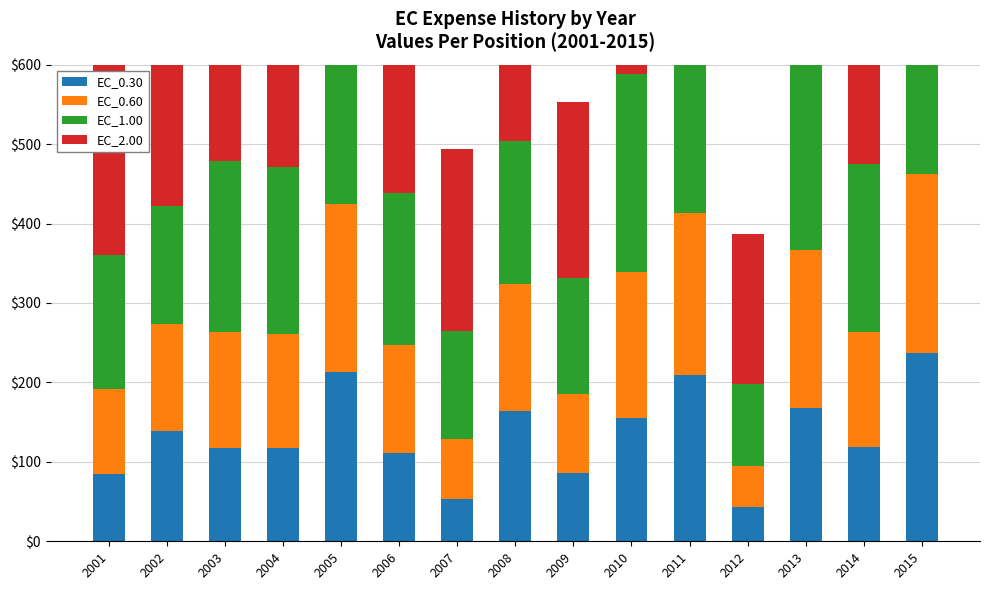

At how many categories does at least one series exceed 131?

15